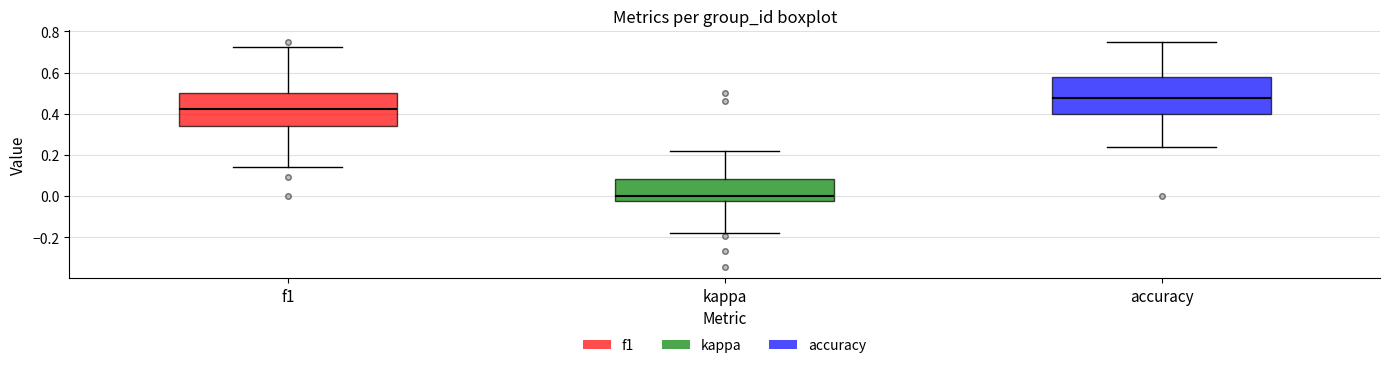

Which box's median line is the lowest?

kappa